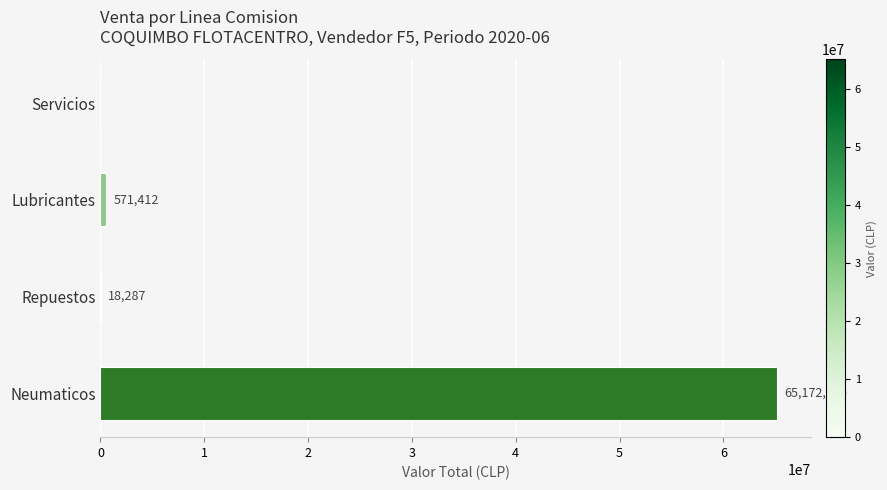

What is the change in value from Repuestos to Servicios?

-18287